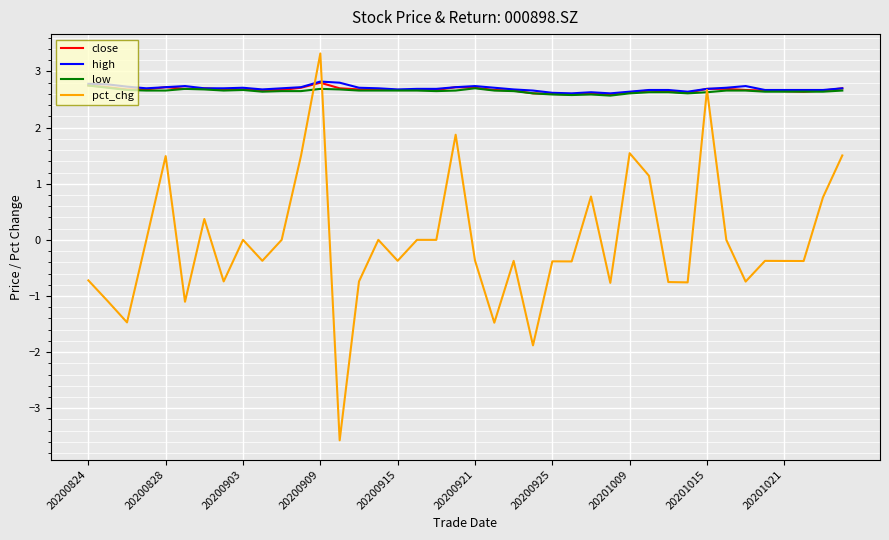

Count the number of categories in the chart.

40